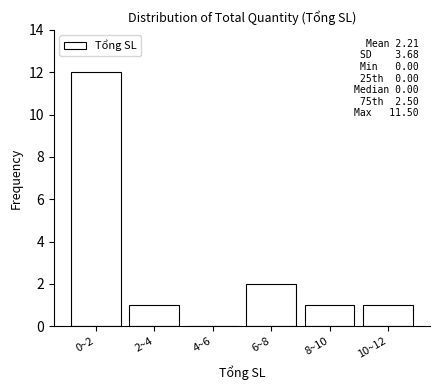

Reading left to right, extract all data points from this chart.

0~2=12	2~4=1	4~6=0	6~8=2	8~10=1	10~12=1